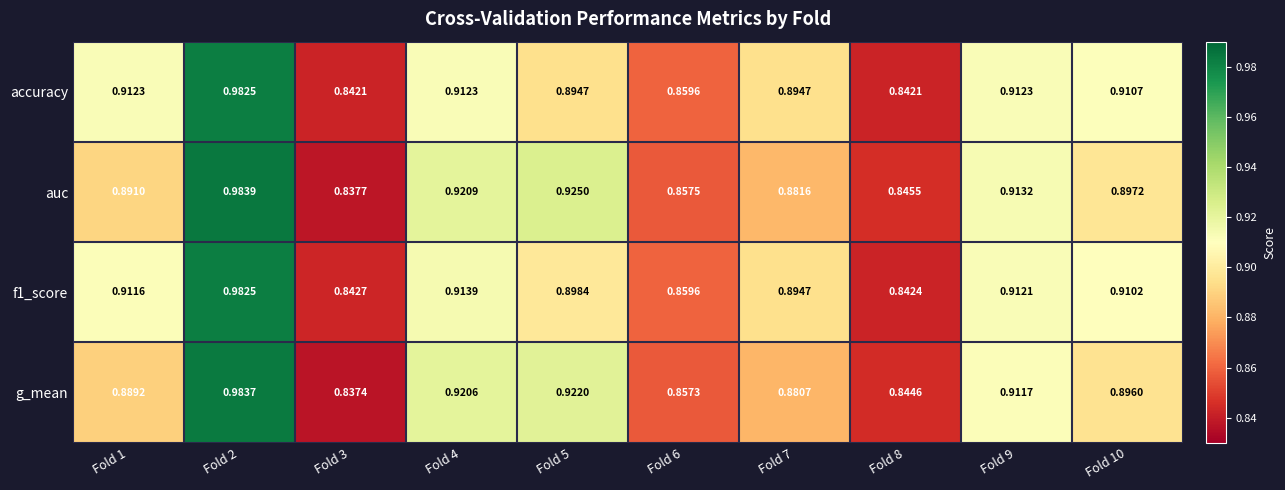

Is the value of f1_score at Fold 10 greater than the value of accuracy at Fold 4?

No